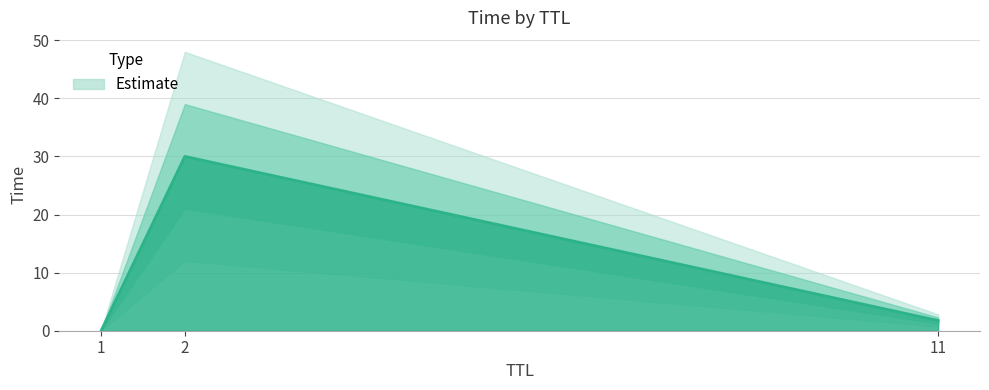

How many values are below 1?

1